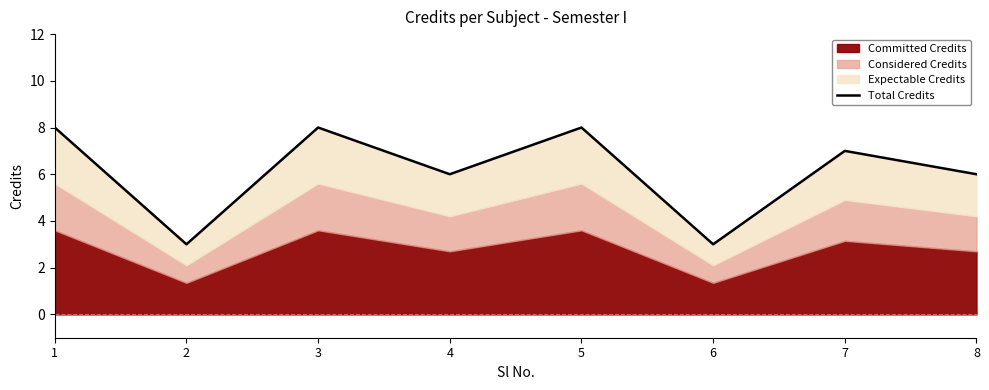

At which category does the data reach its first local peak?

3